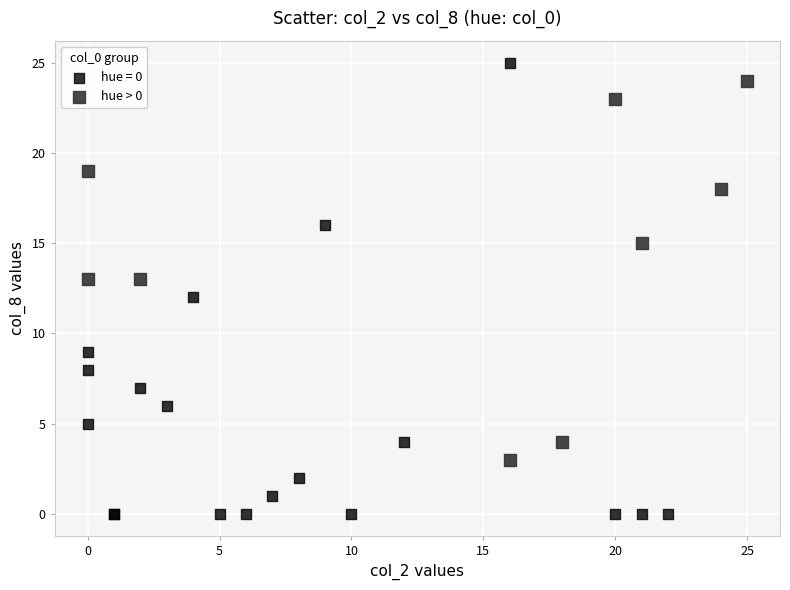

Which series has the largest Y range (max minus min)?

hue = 0